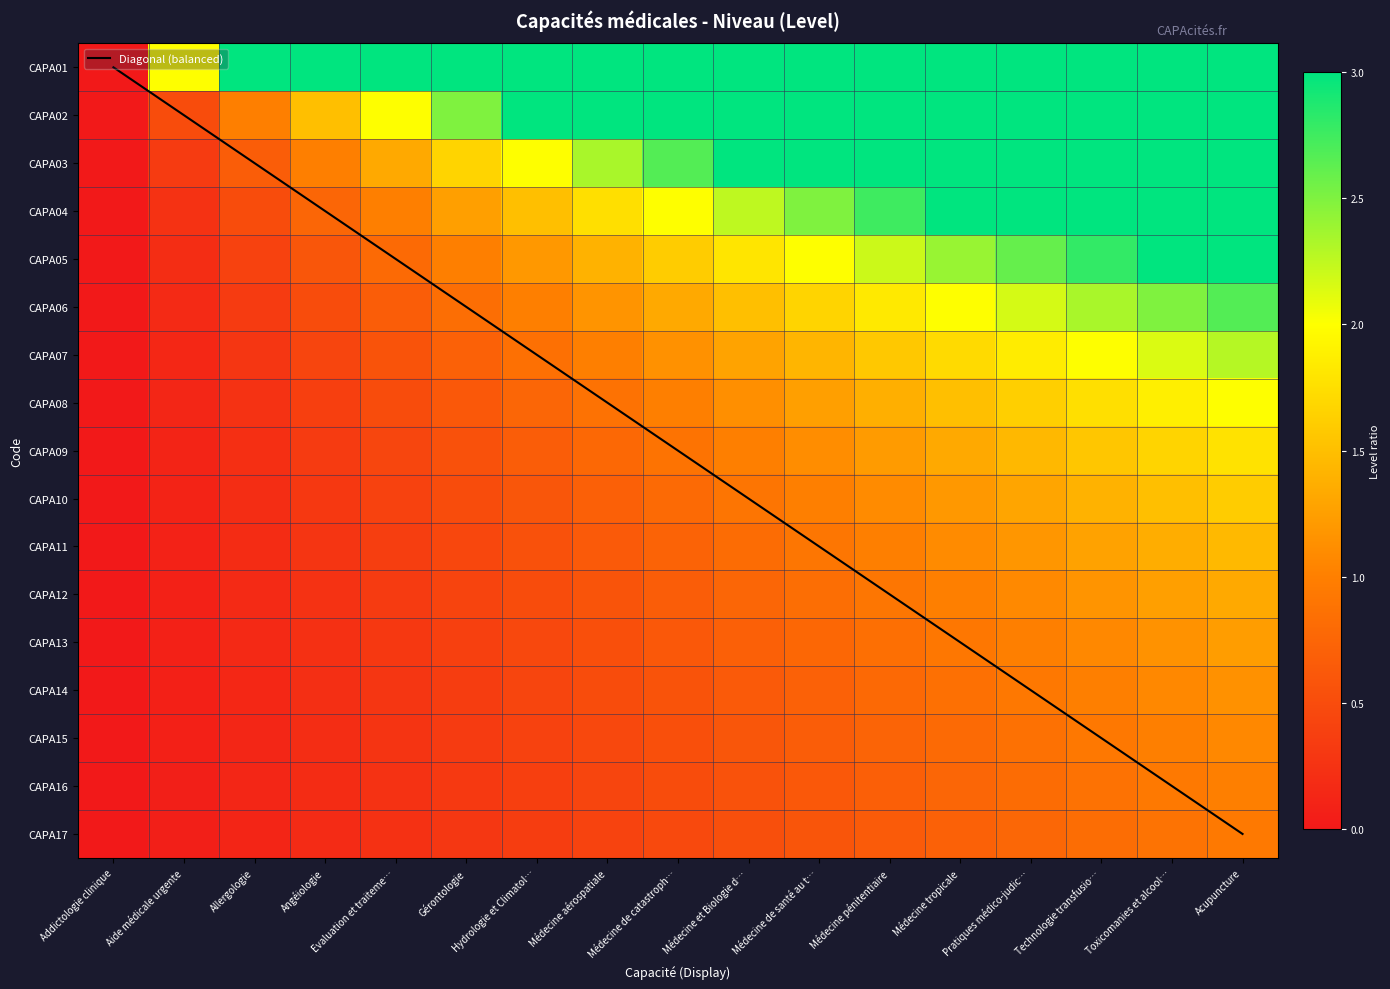

At which category is the sum across all series the highest?

Acupuncture